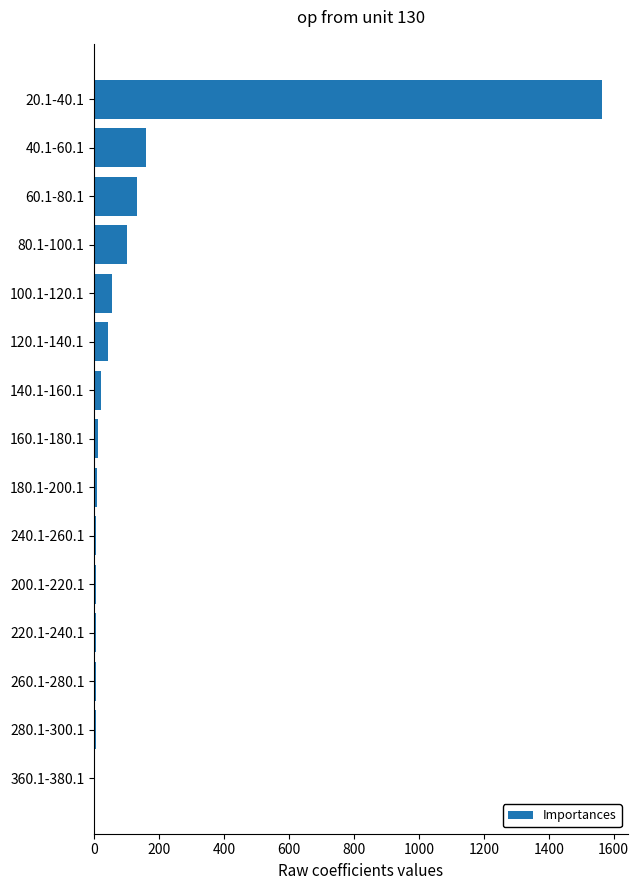

The chart shows a value of 13 at 160.1-180.1. True or false?

True